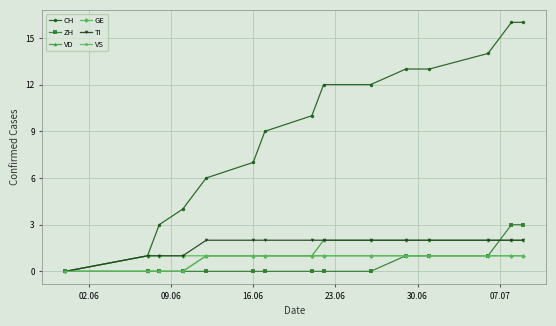

Reading left to right, what are all the values shown in this chart?

CH: 0	1	3	4	6	7	9	10	12	12	13	13	14	16	16
ZH: 0	0	0	0	0	0	0	0	0	0	1	1	1	3	3
VD: 0	0	0	0	1	1	1	1	2	2	2	2	2	2	2
GE: 0	1	1	1	1	1	1	1	1	1	1	1	1	1	1
TI: 0	1	1	1	2	2	2	2	2	2	2	2	2	2	2
VS: 0	0	0	0	1	1	1	1	1	1	1	1	1	1	1